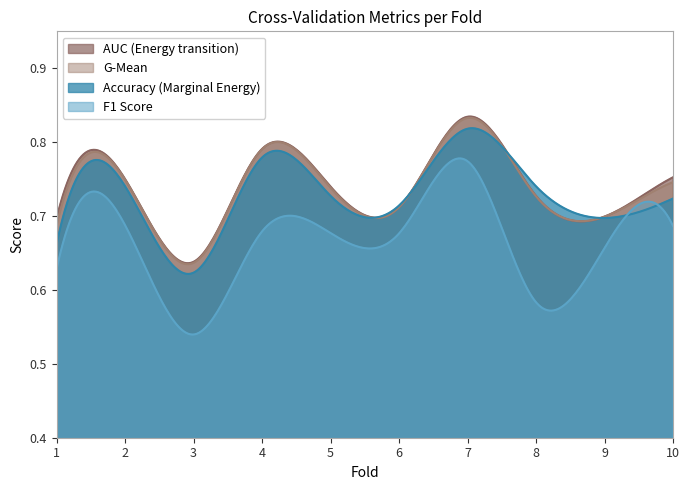

The value of auc at 5 is 1.1. True or false?

False